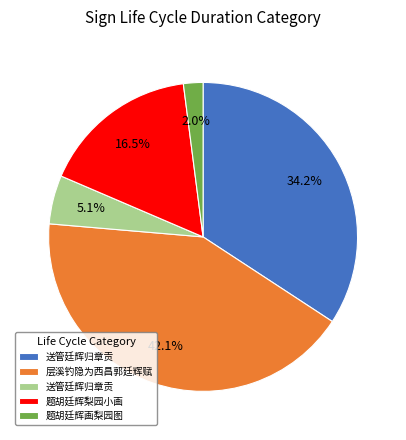

Is there any slice that represents more than half of the pie?

No